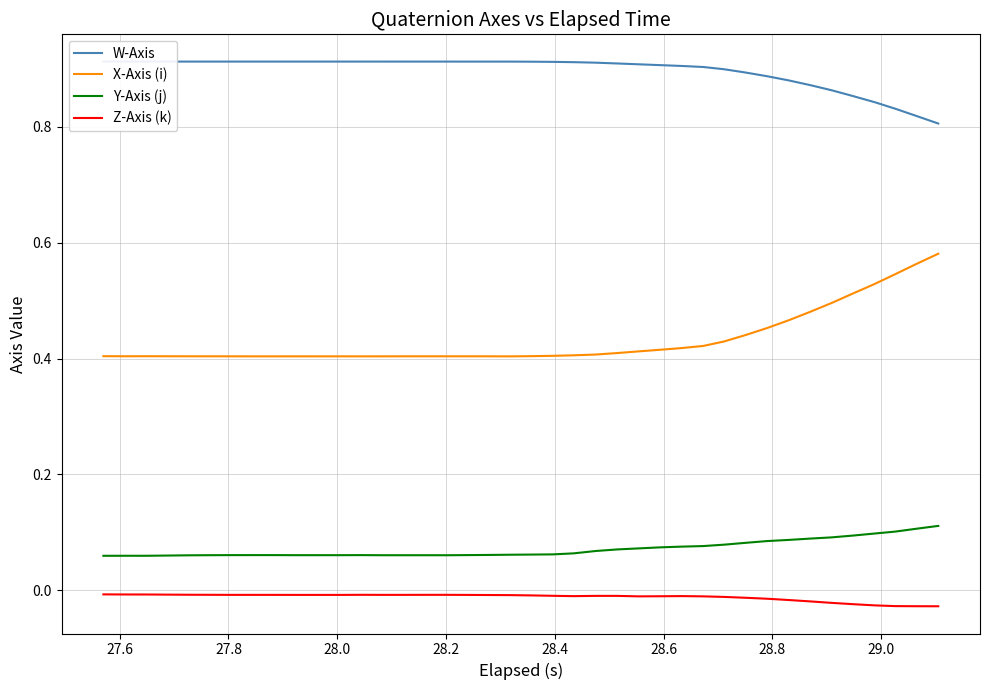

True or false: Y-Axis (j) and Z-Axis (k) cross at least once.

False